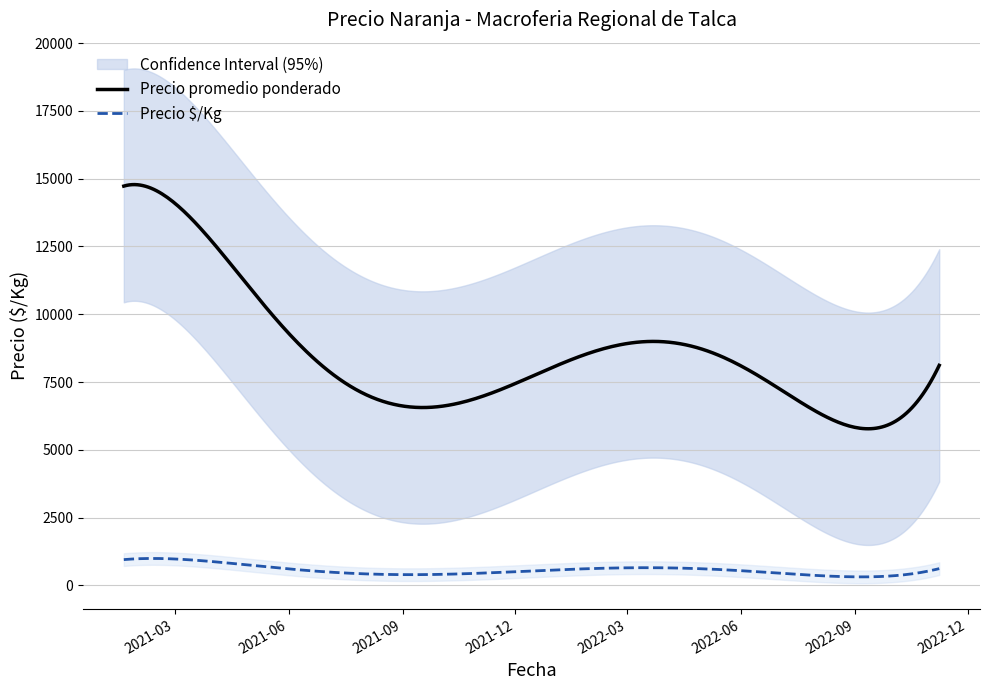

True or false: Precio promedio ponderado and Precio á/Kg cross at least once.

False